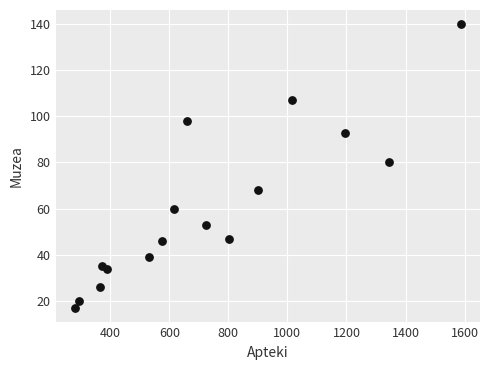

What is the range of X values (max minus min)?

1305